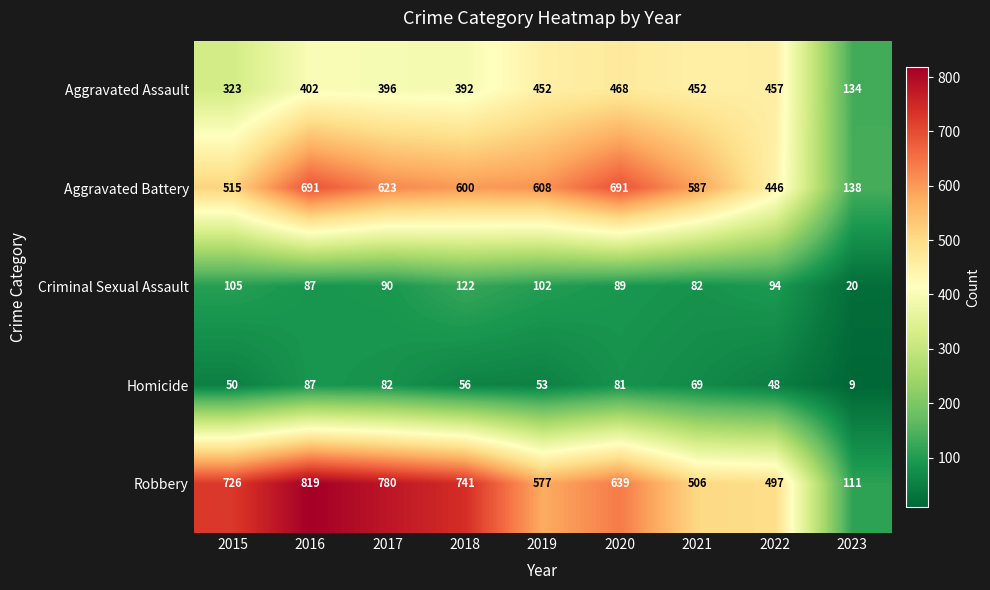

At 2018, list the series in order from smallest to largest.

Homicide, Criminal Sexual Assault, Aggravated Assault, Aggravated Battery, Robbery